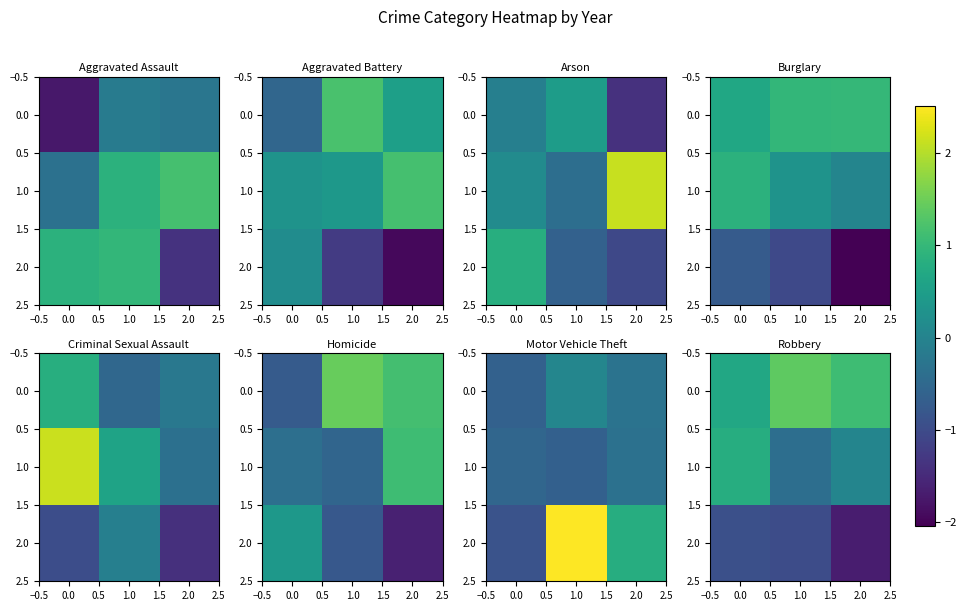

Read the 1.0 value at 0.0.

0.8